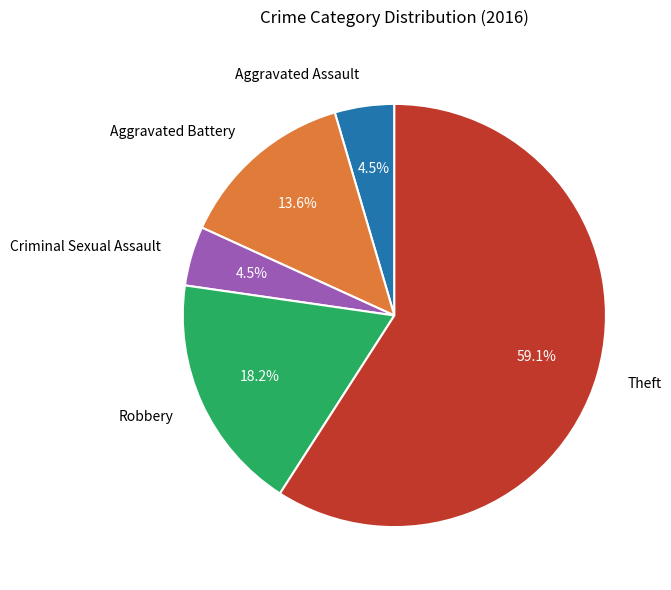

How many slices are in this pie chart?

5